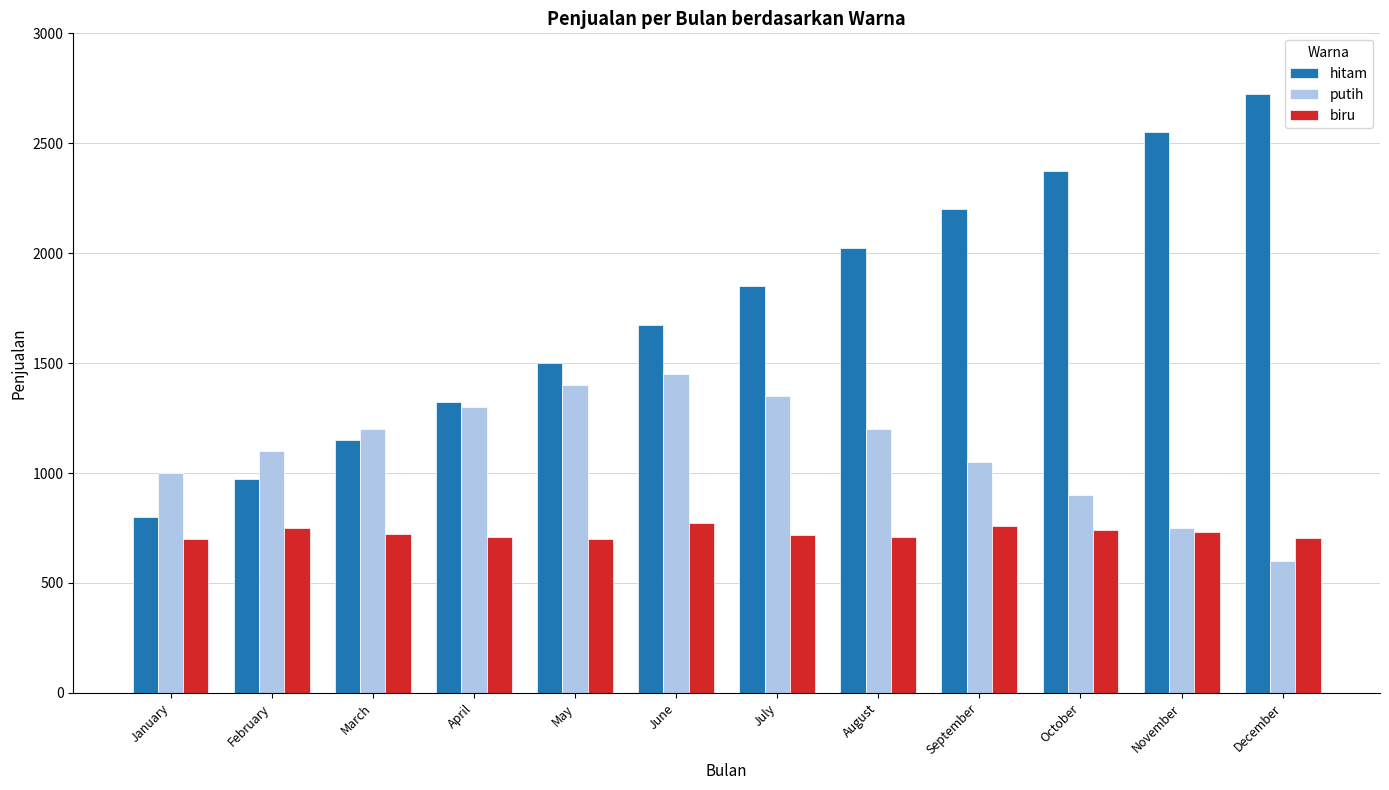

Is it true that hitam equals 800 at January?

True